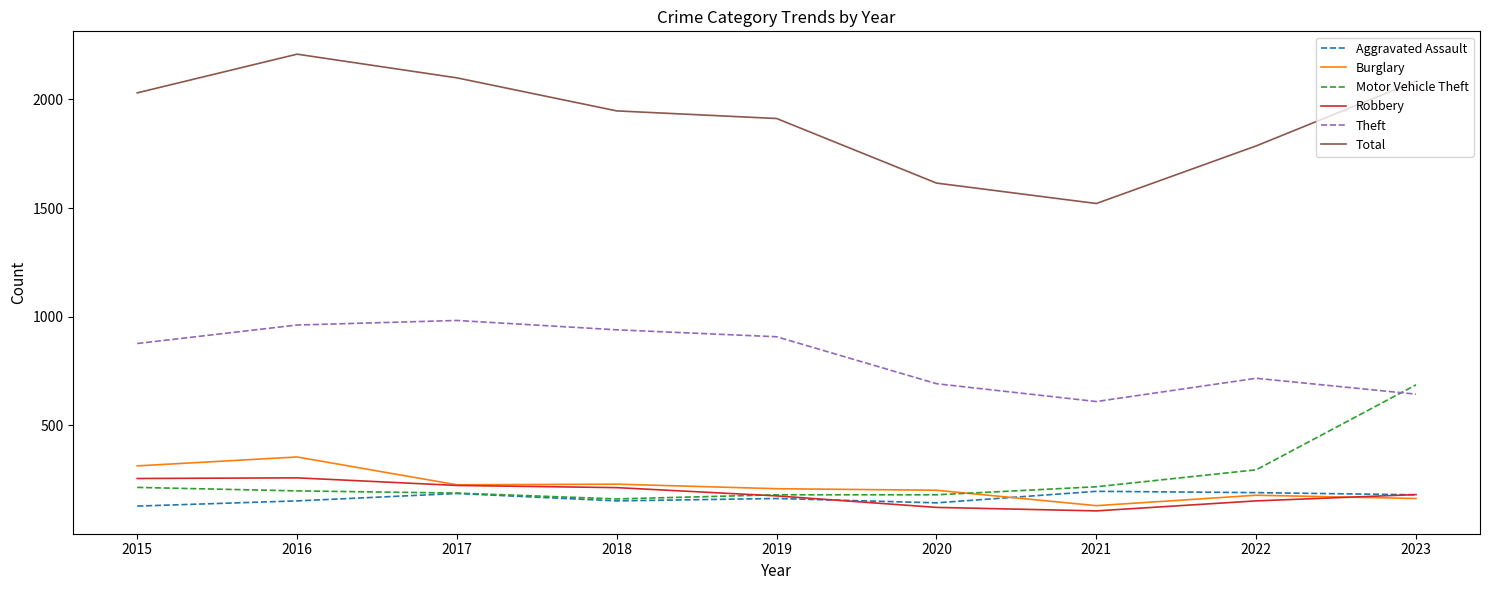

True or false: Total and Motor Vehicle Theft intersect in this chart.

False